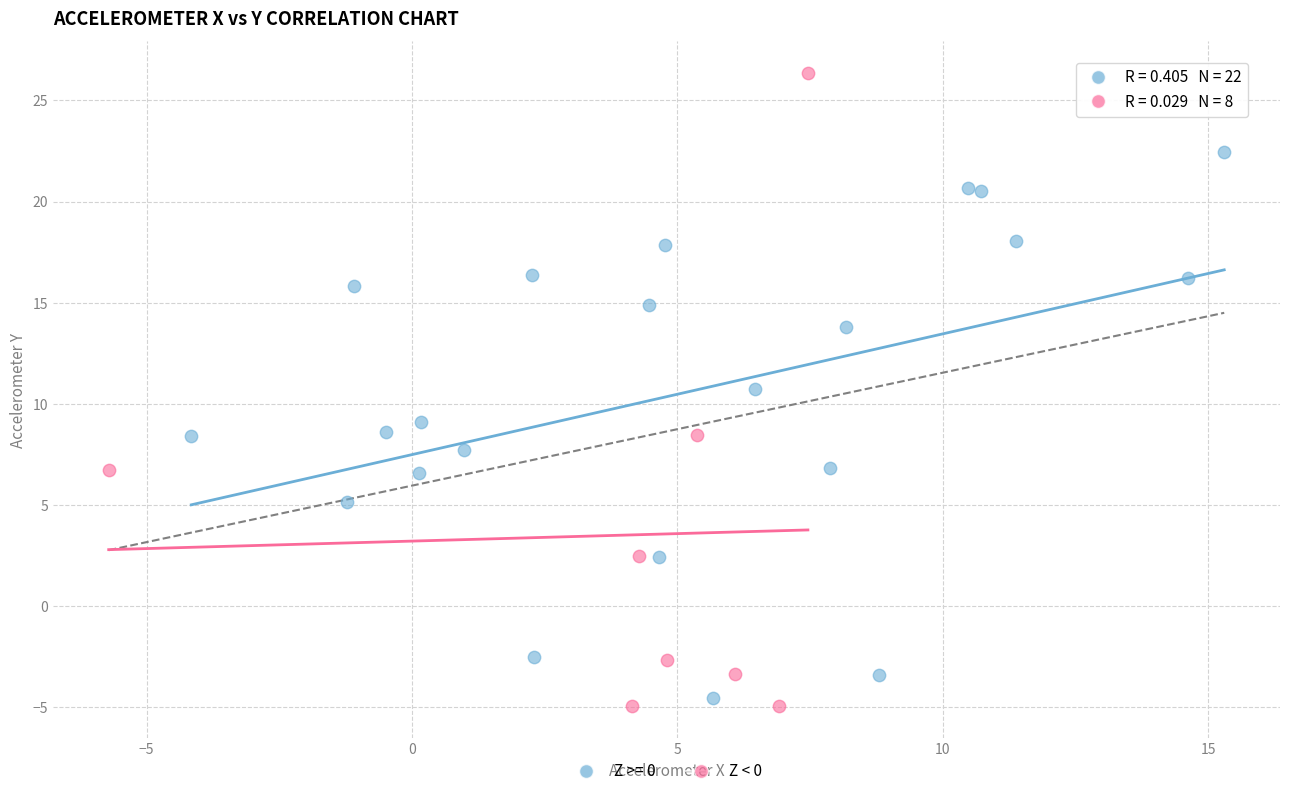

Which series reaches the maximum Y coordinate?

Z < 0